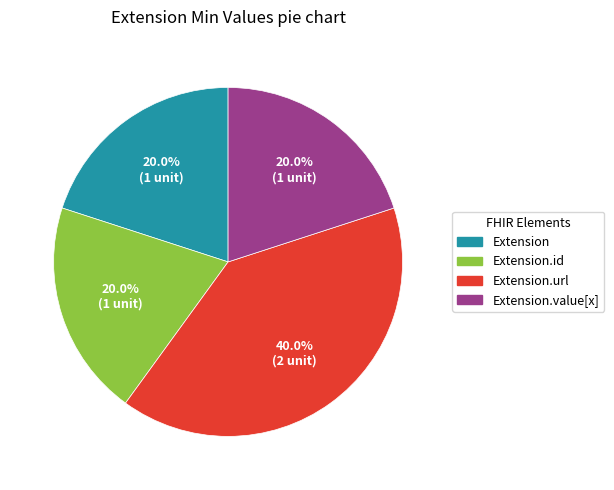

Is there a majority slice in this chart?

No